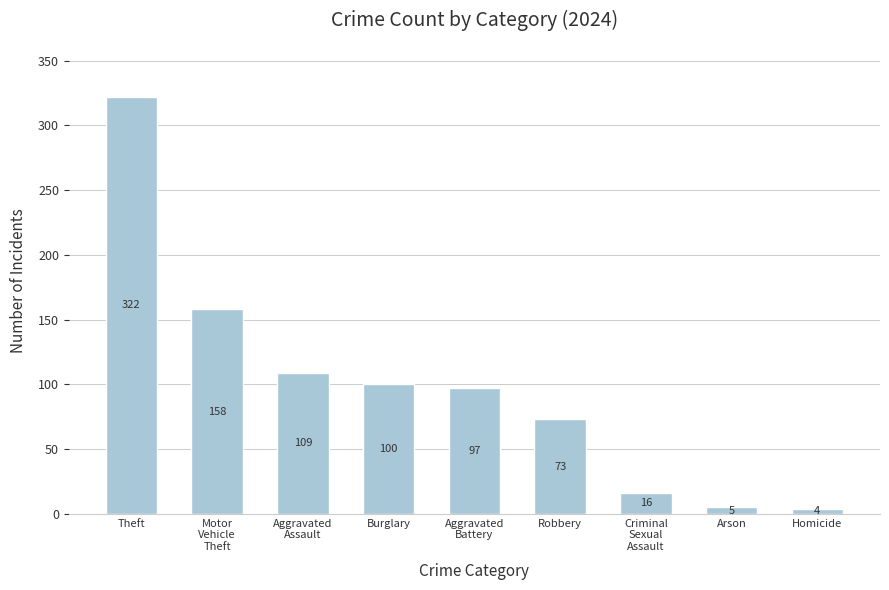

What is the sum of all values?

884